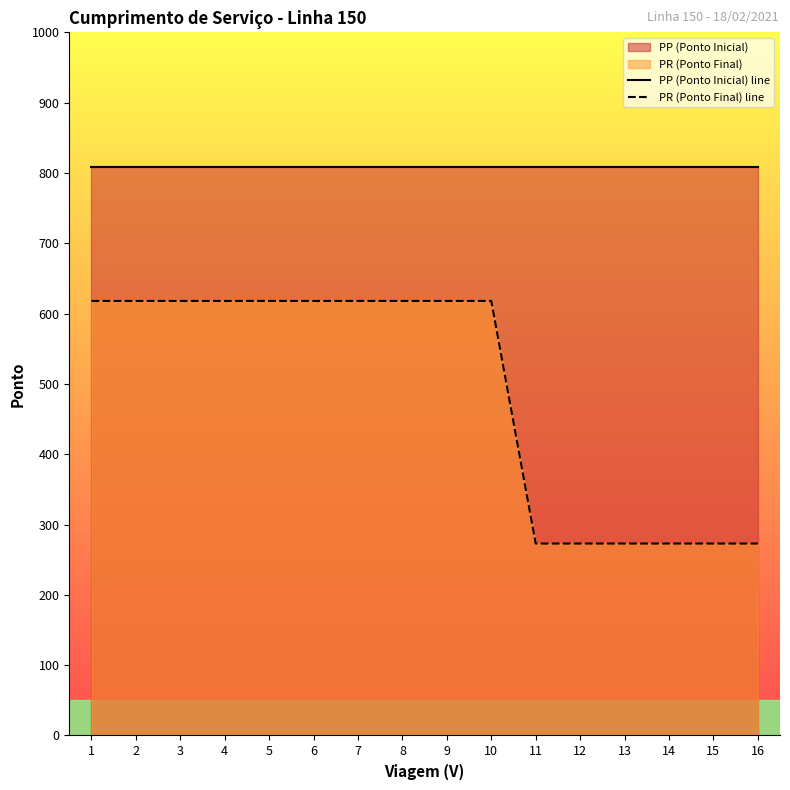

Reading right to left, transcribe all the data shown in this chart.

PP (Ponto Inicial) line: 16=809	15=809	14=809	13=809	12=809	11=809	10=809	9=809	8=809	7=809	6=809	5=809	4=809	3=809	2=809	1=809
PR (Ponto Final) line: 16=273	15=273	14=273	13=273	12=273	11=273	10=618	9=618	8=618	7=618	6=618	5=618	4=618	3=618	2=618	1=618